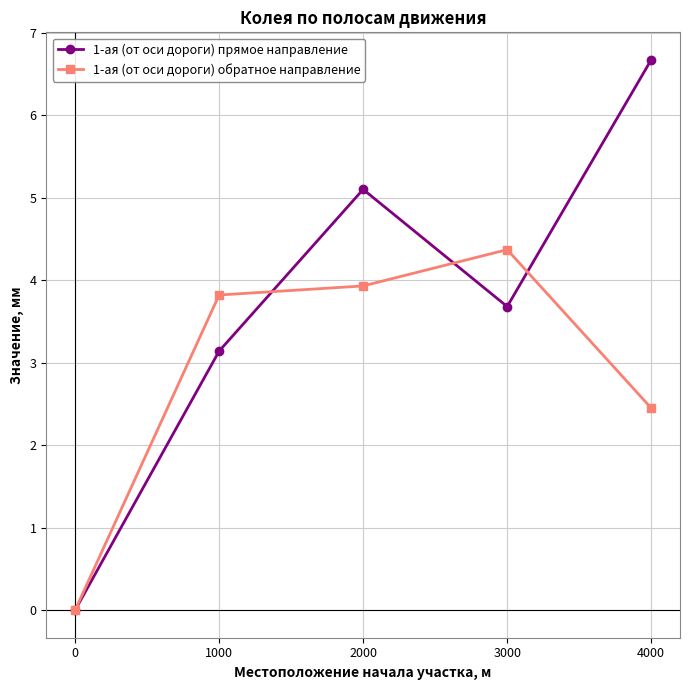

Read the 1-ая (от оси дороги) прямое направление value at 4000.

6.7